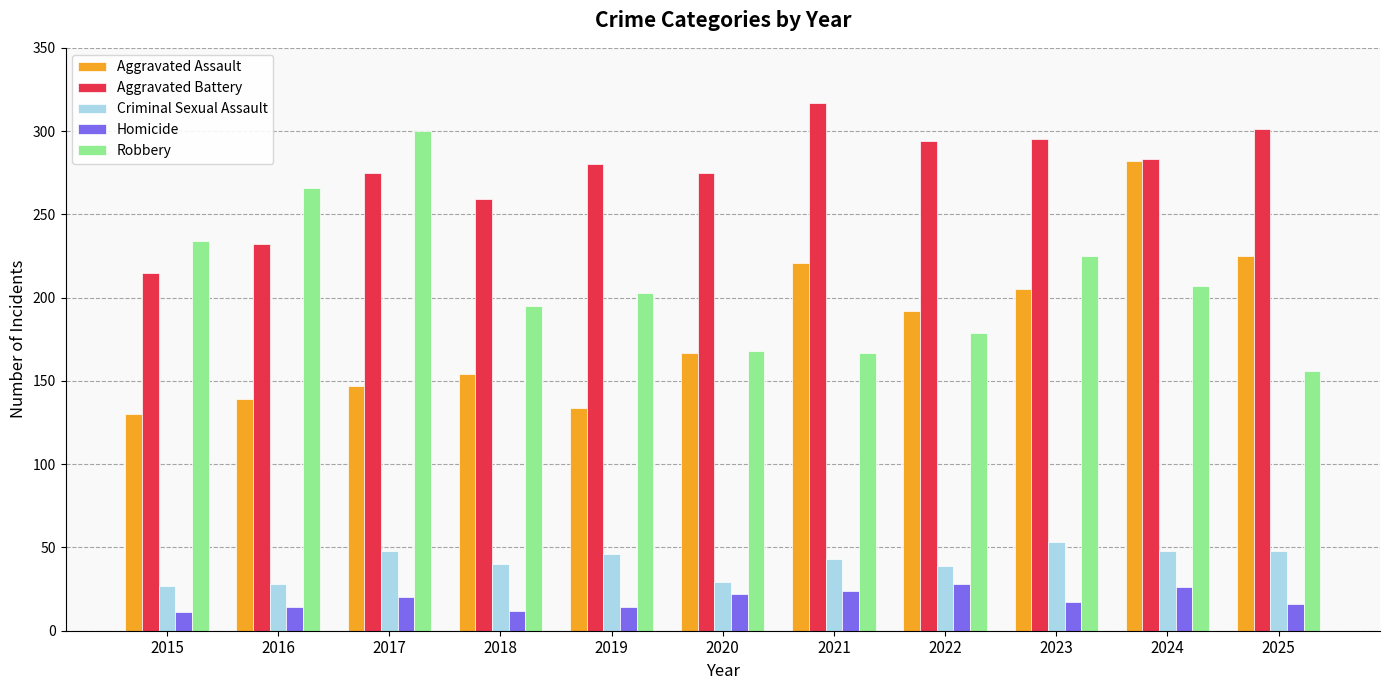

How many distinct data groups are displayed?

5